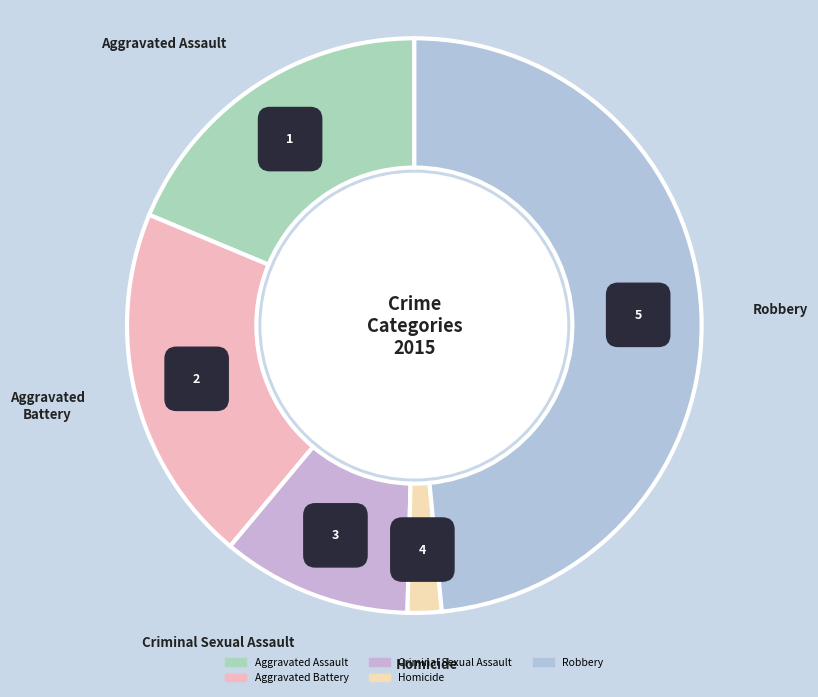

To the nearest percent, what is the average slice percentage?

20%